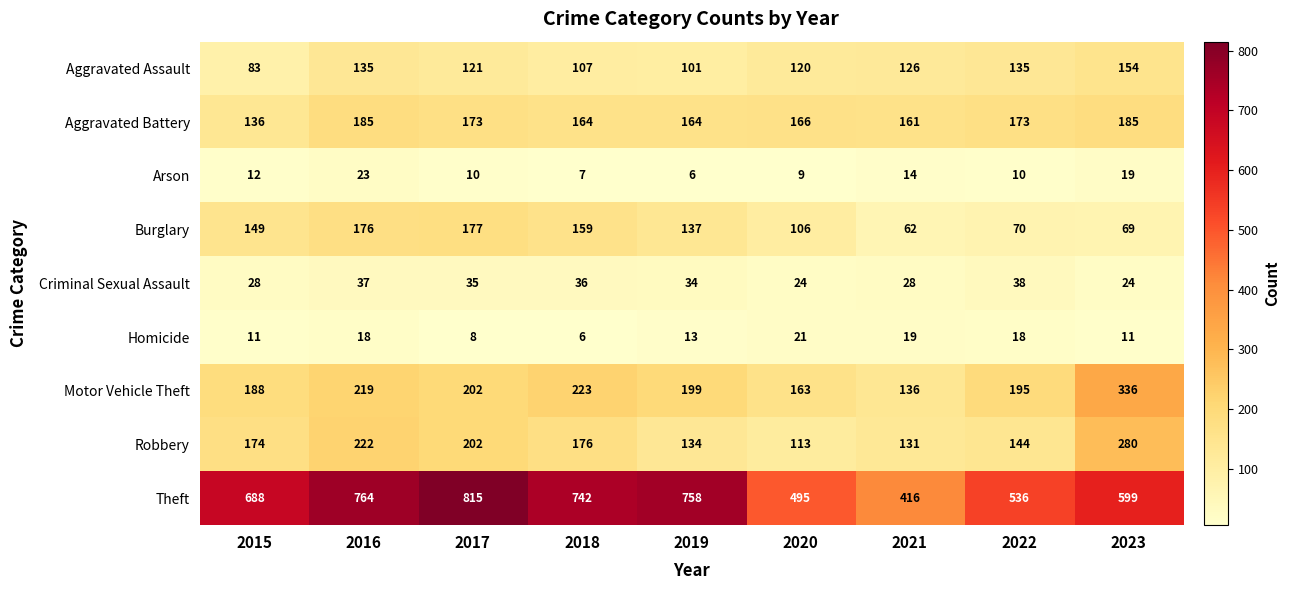

List the series in order of their peak value, highest first.

Theft, Motor Vehicle Theft, Robbery, Aggravated Battery, Burglary, Aggravated Assault, Criminal Sexual Assault, Arson, Homicide